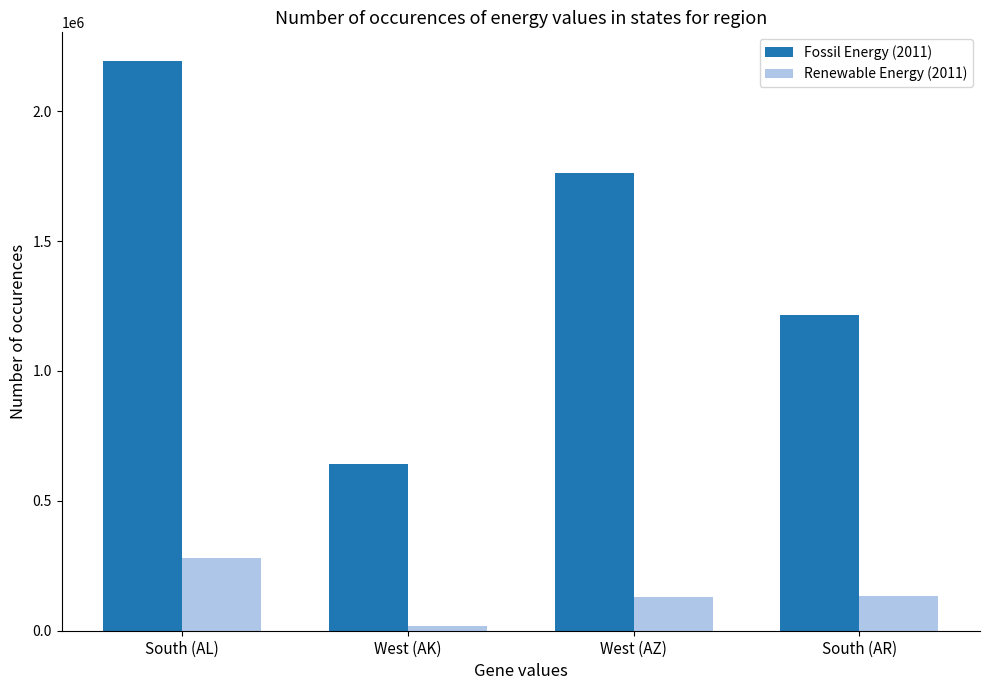

What is the total value across all series at West (AZ)?

1891546